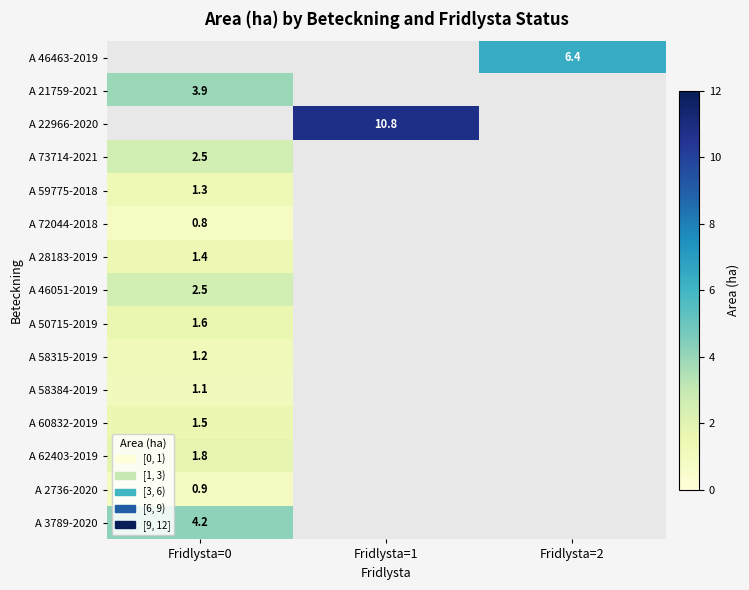

What is the greatest value displayed?

10.8